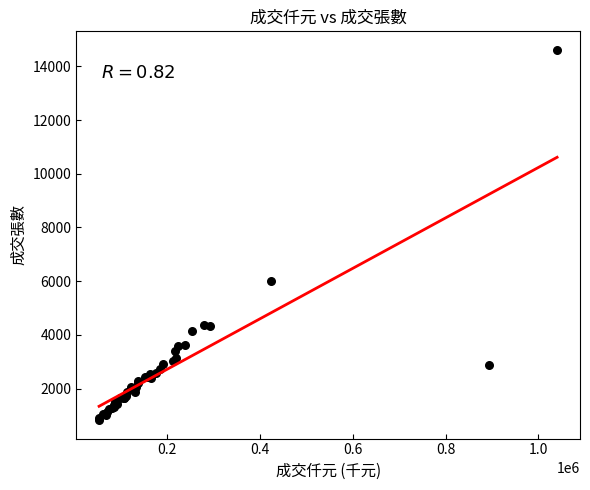

What Y value in the scatter plot is closest to 7720?

6003